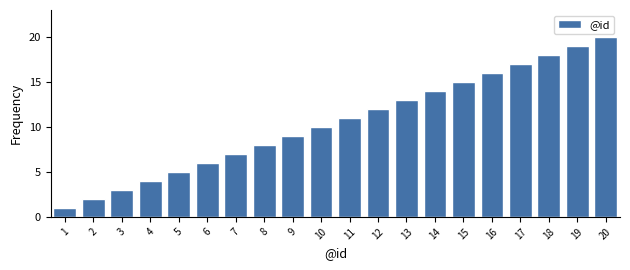

What is the difference between the maximum and second lowest values?

18